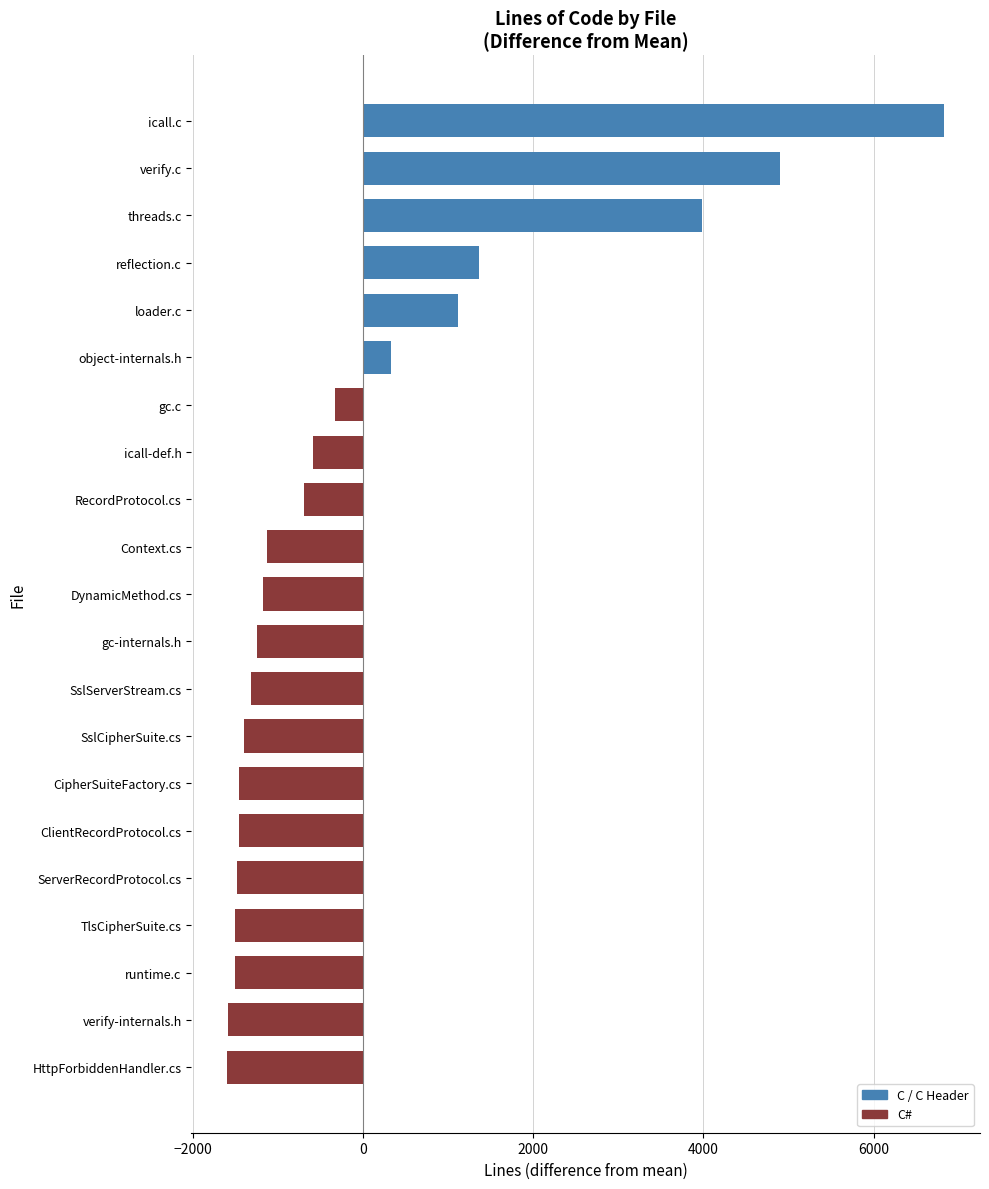

What is the approximate value at ServerRecordProtocol.cs?

-1483.4